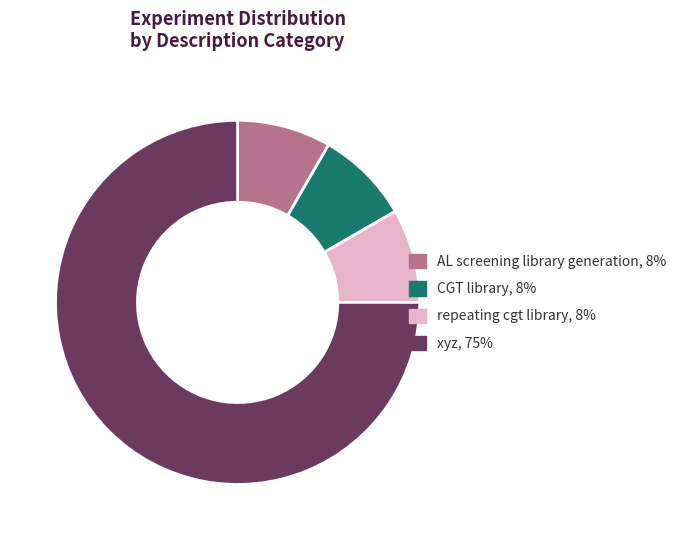

Is AL screening library generation, 8% the majority of the pie?

No